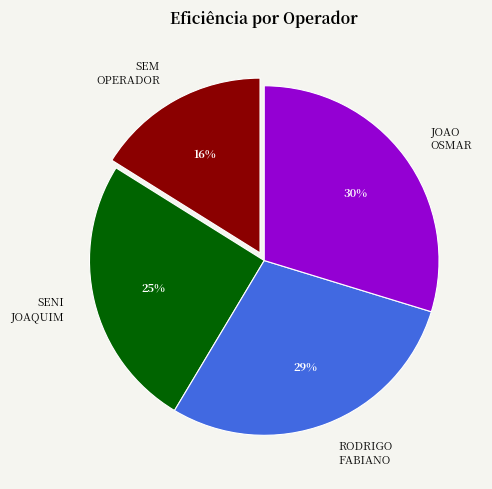

Does any single category account for the majority?

No